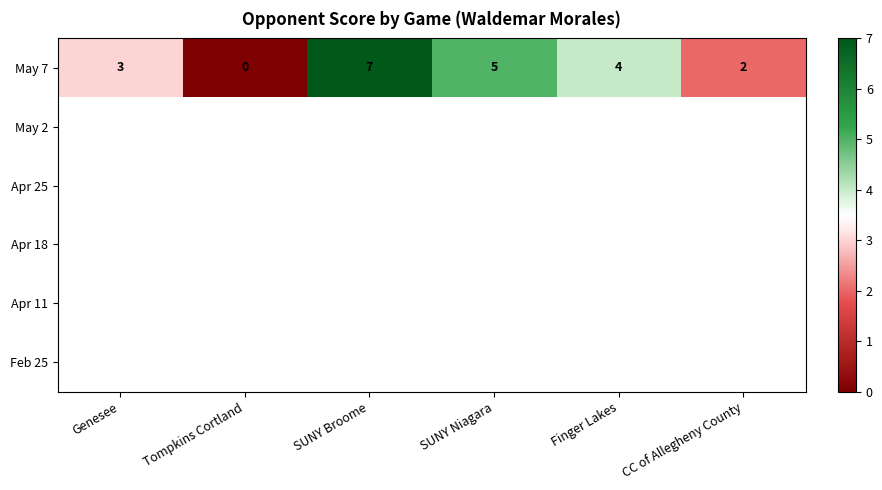

What is the difference between the May 7 values at Tompkins Cortland and SUNY Broome?

7